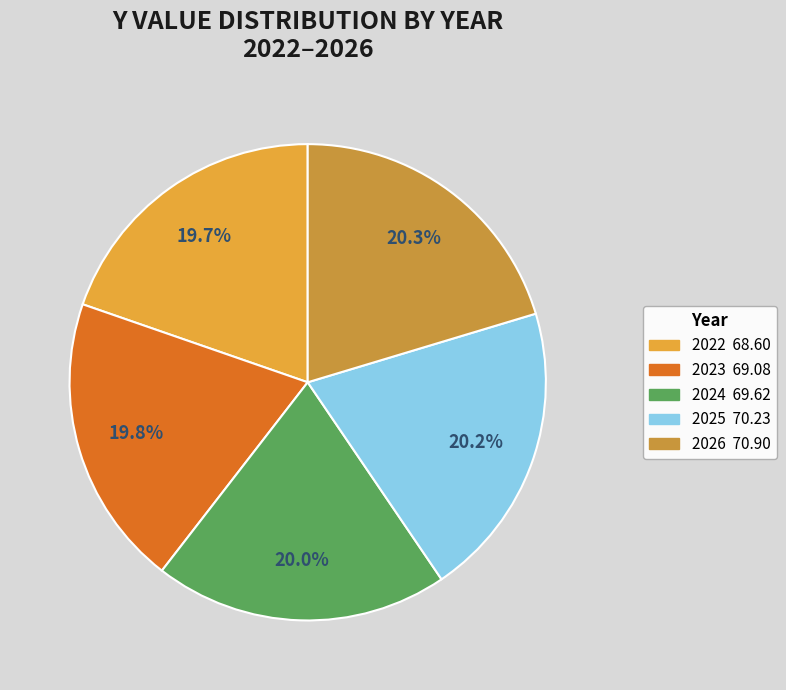

How many segments does this pie chart have?

5